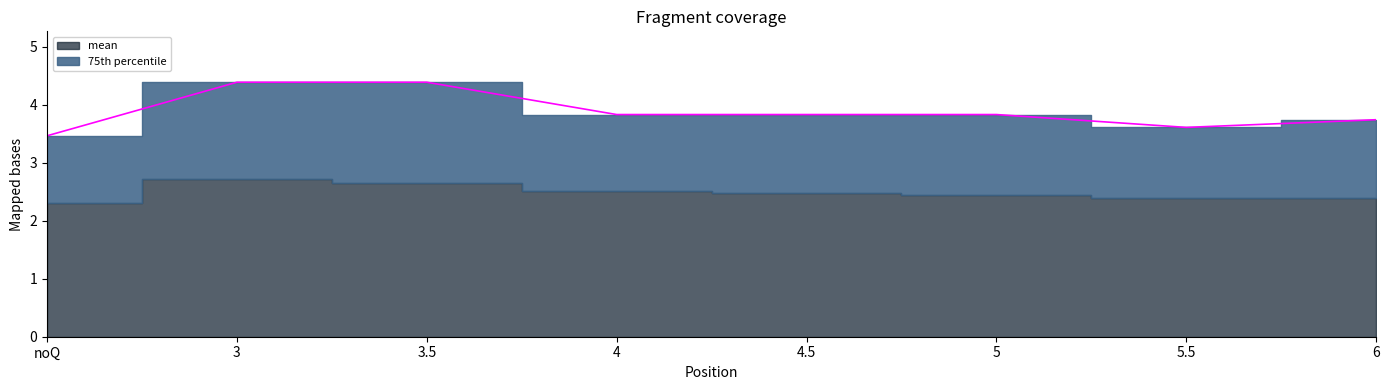

True or false: the data shows 2.9 at 3.5.

False